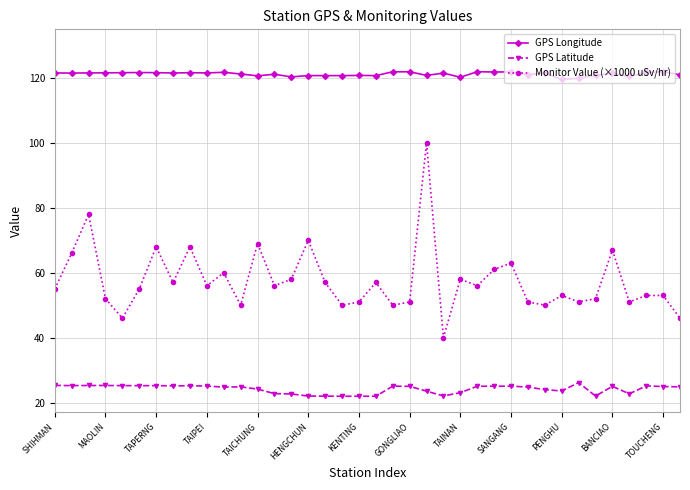

What is the difference between the maximum and minimum values in the GPS Latitude series?

4.2